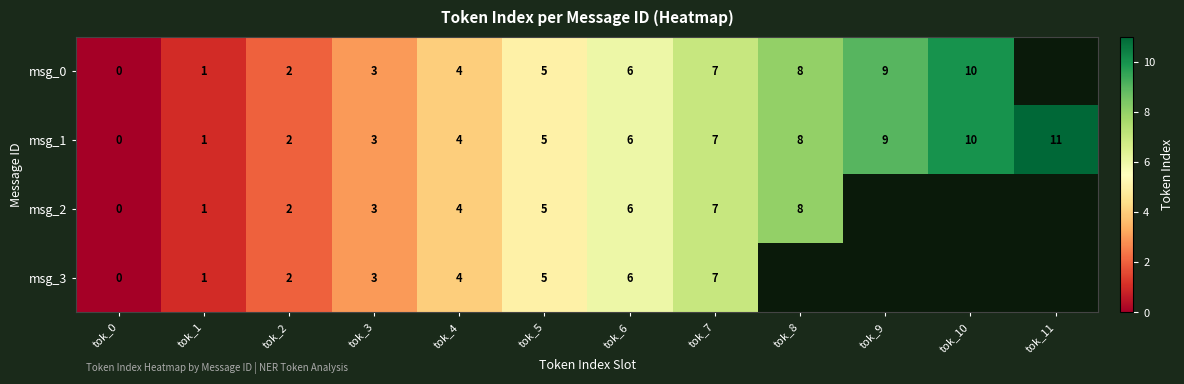

Between tok_6 and tok_2, which is larger?

tok_6